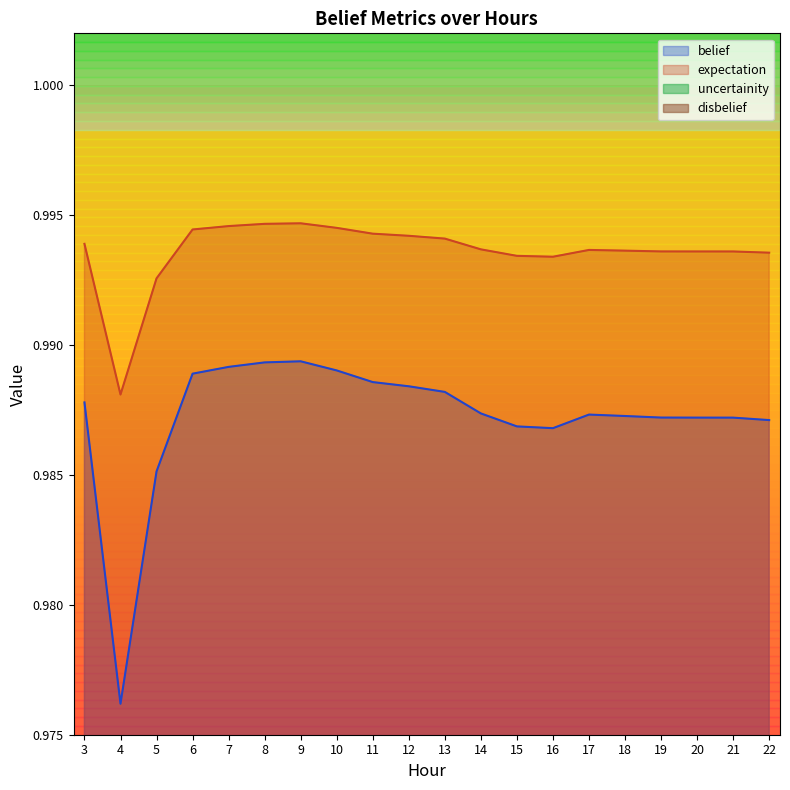

Is it true that uncertainity equals 0.0 at 8?

True